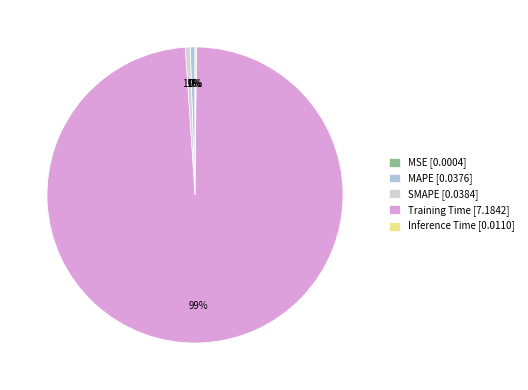

The Training Time slice represents 89% of the pie. True or false?

False